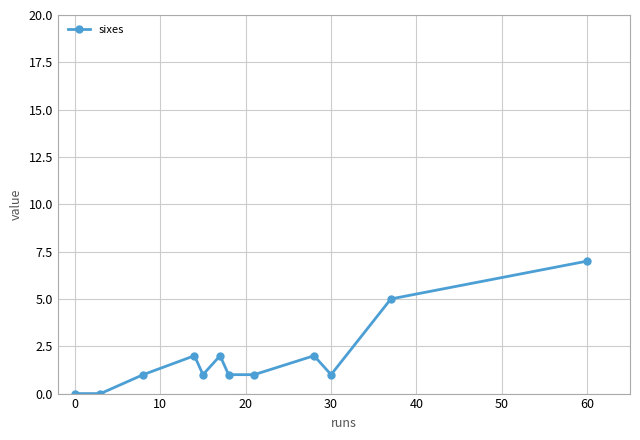

How many lines are shown in the chart?

1